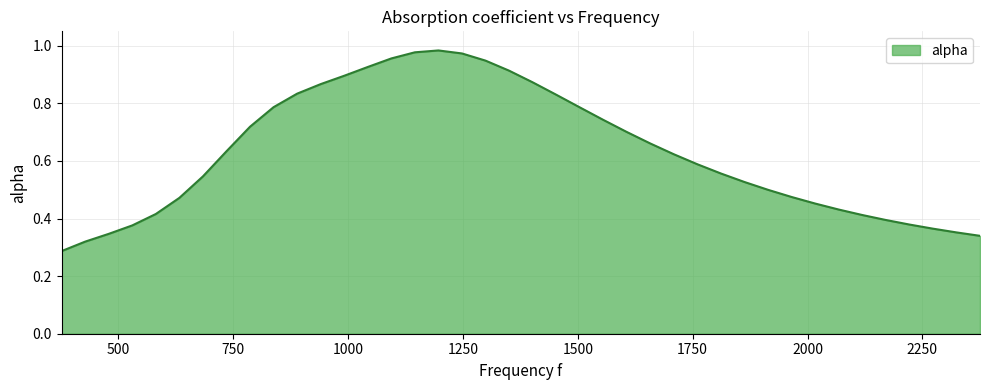

True or false: there are more than 0 points higher than both neighbors.

True